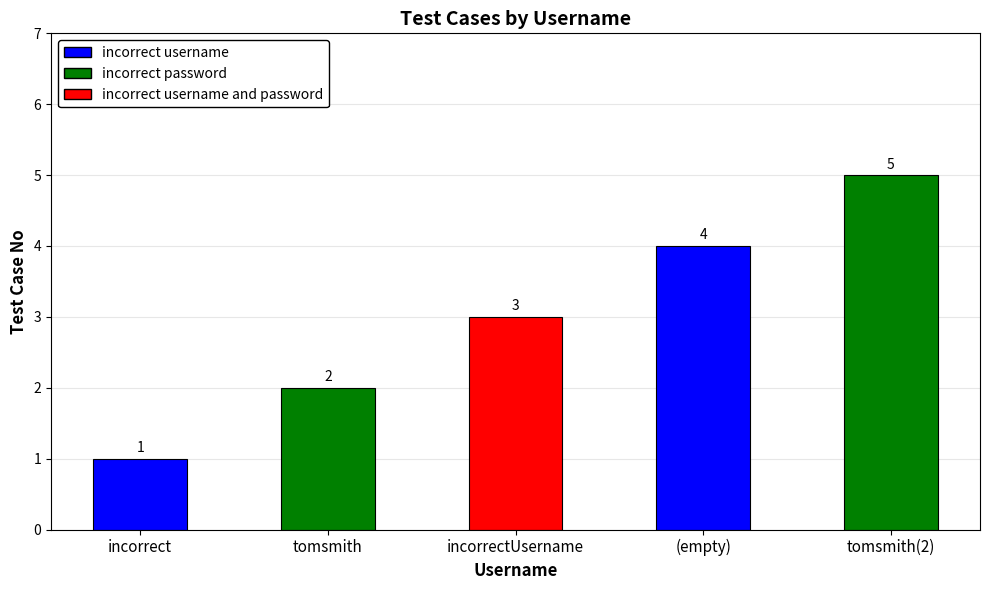

Between tomsmith and incorrectUsername, which is larger?

incorrectUsername